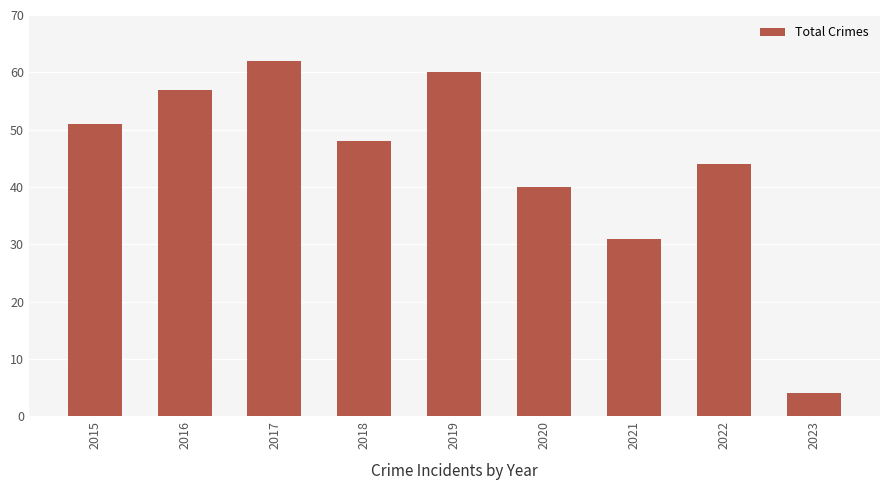

What is the change in value from 2015 to 2023?

-47